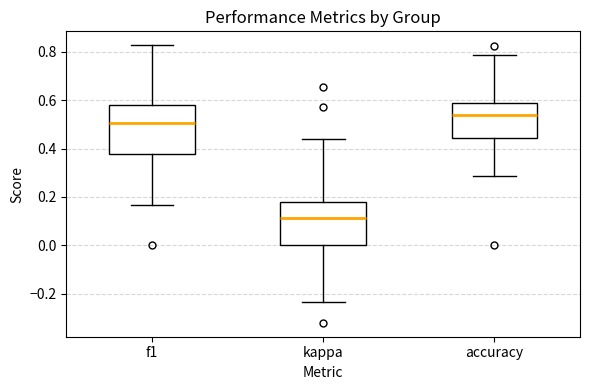

Where does the median line of the box for accuracy sit on the y-axis? The values are not printed on the chart, so give them approximately, as read against the axis.

0.54